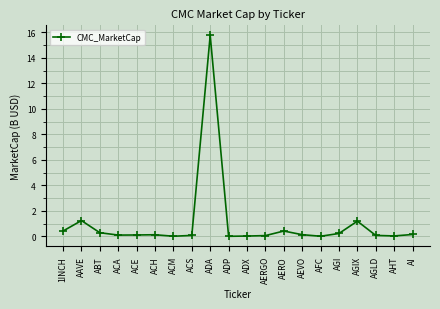

True or false: the data shows 8.7 at ADA.

False